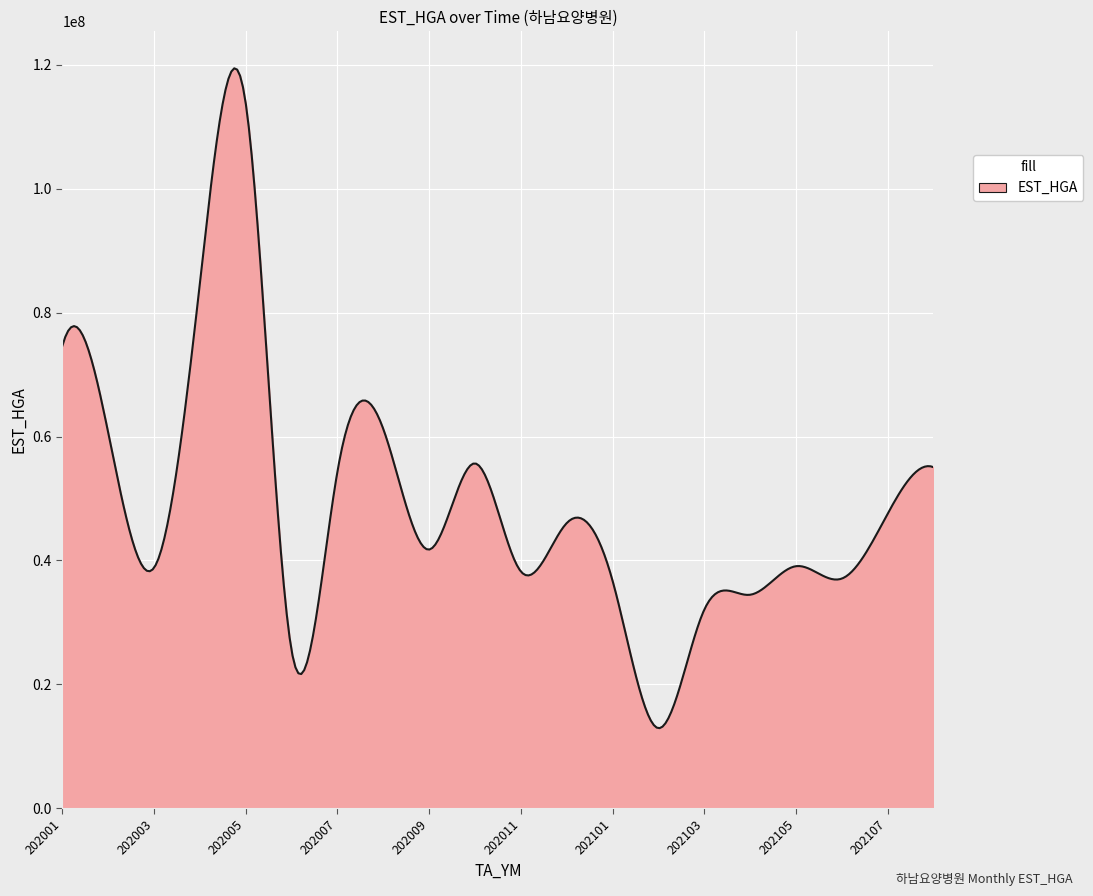

What is the minimum value shown in the chart?

12913778.0